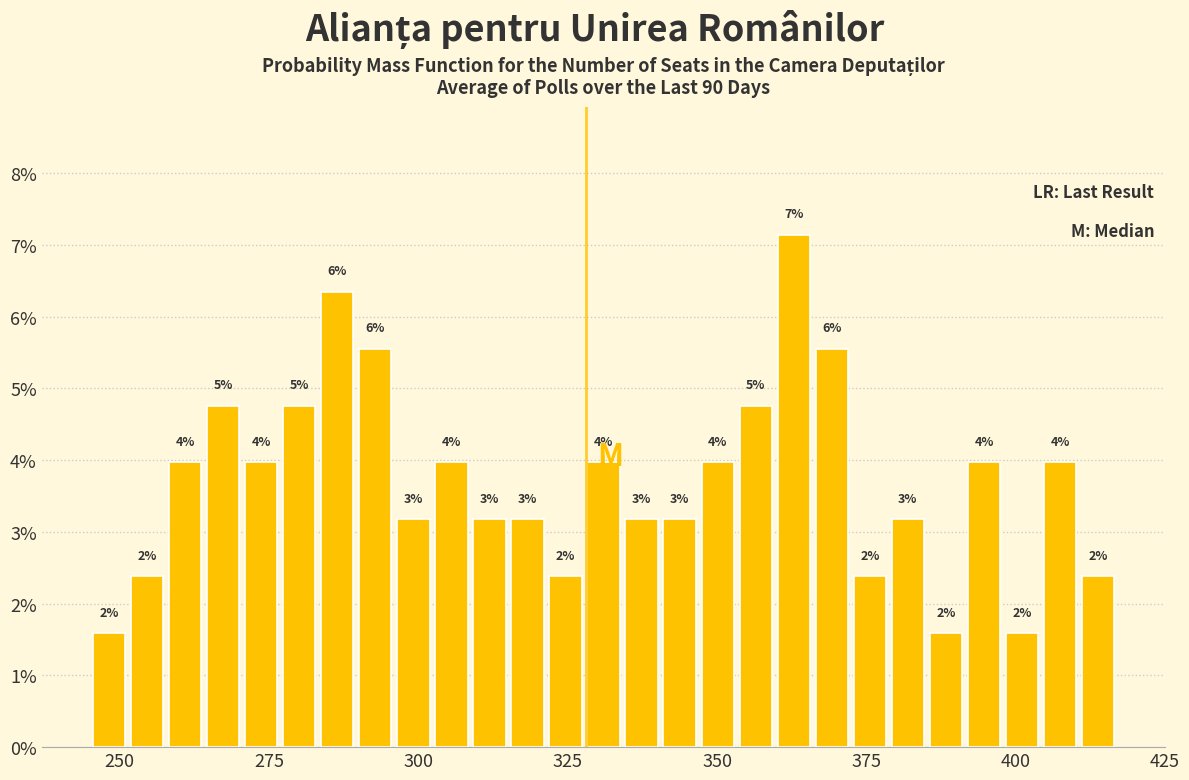

Read against the x-axis, roughly where is the centre of the tallest bar?

365